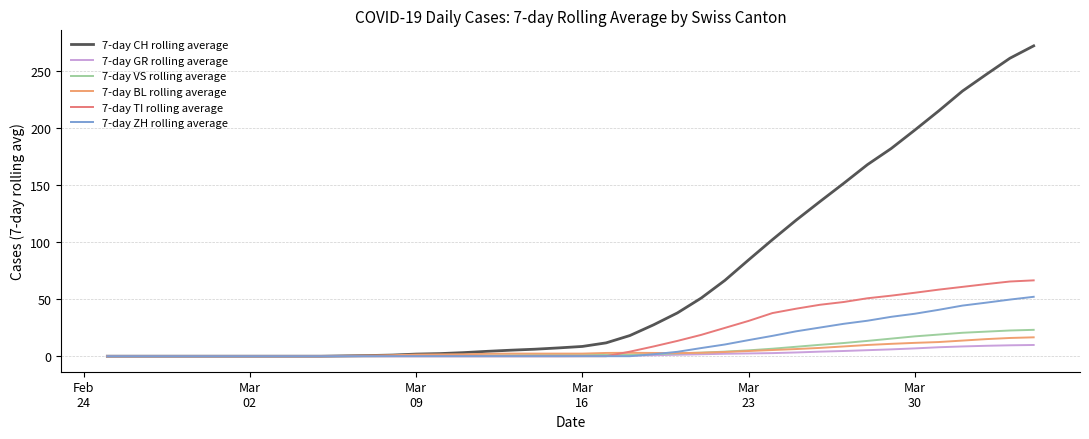

Which series has the widest spread of values?

7-day CH rolling average